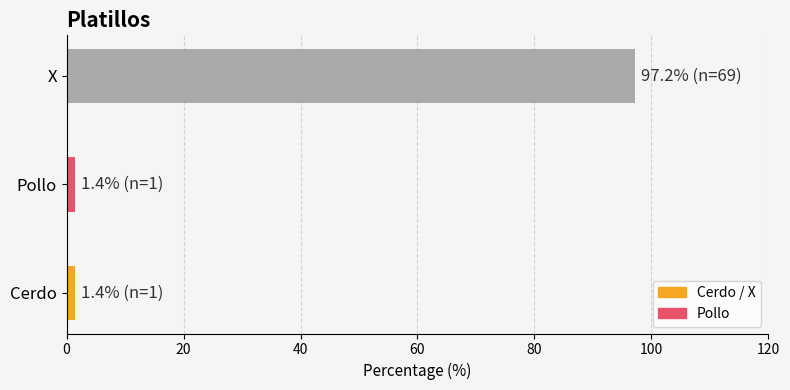

What is the maximum value shown in the chart?

97.2